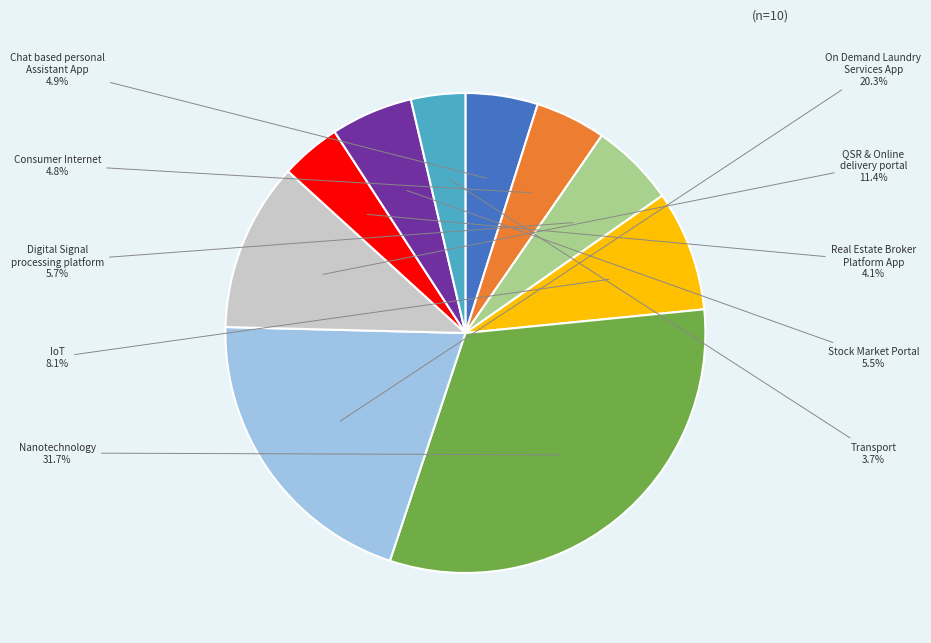

Which slice is the largest?

Nanotechnology